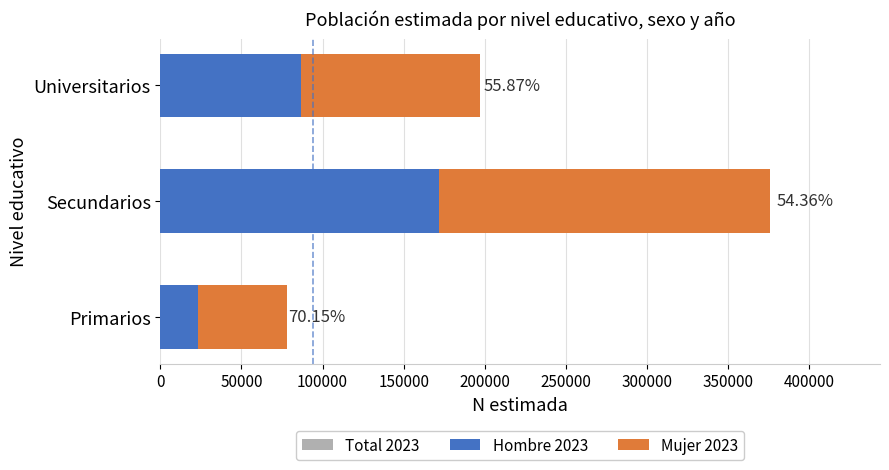

What is the value of the Total 2023 bar at the 3rd from the left?

197121